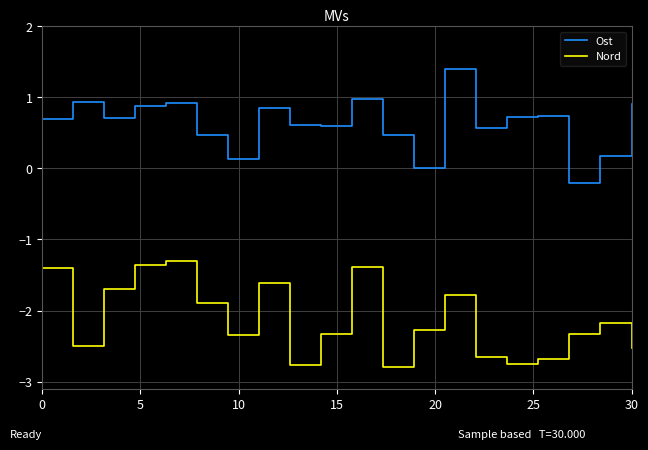

What is the difference between the maximum and minimum values in the Nord series?

1.5